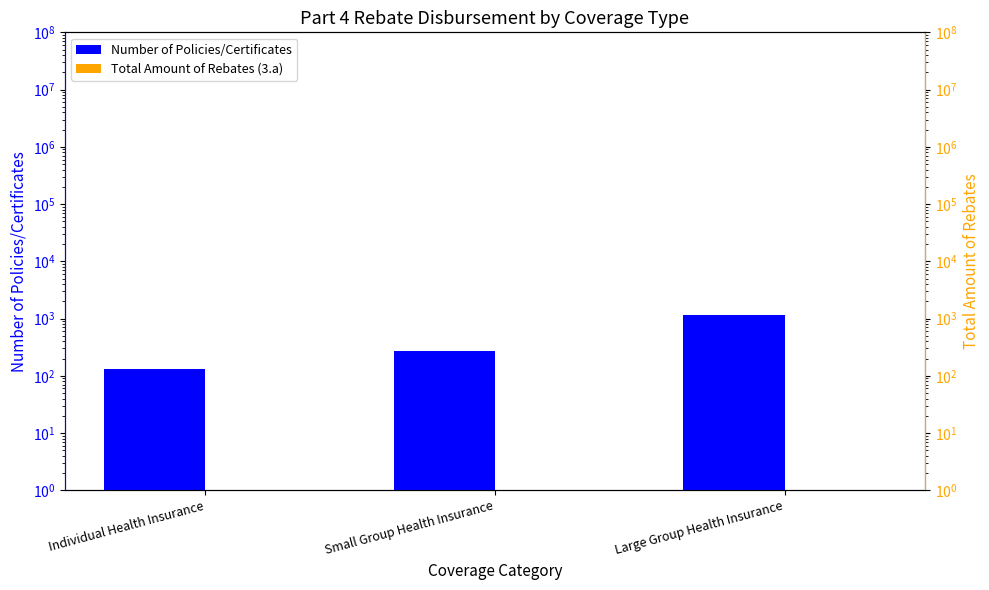

Reading left to right, what are all the values shown in this chart?

Number of Policies/Certificates: 134	269	1174
Total Amount of Rebates (3.a): 1	1	1